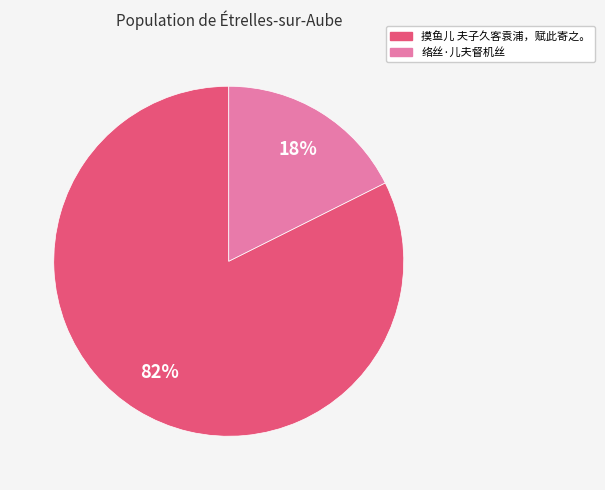

Between 摸鱼儿 夫子久客袁浦，赋此寄之。 and 络丝·儿夫督机丝, which is larger?

摸鱼儿 夫子久客袁浦，赋此寄之。